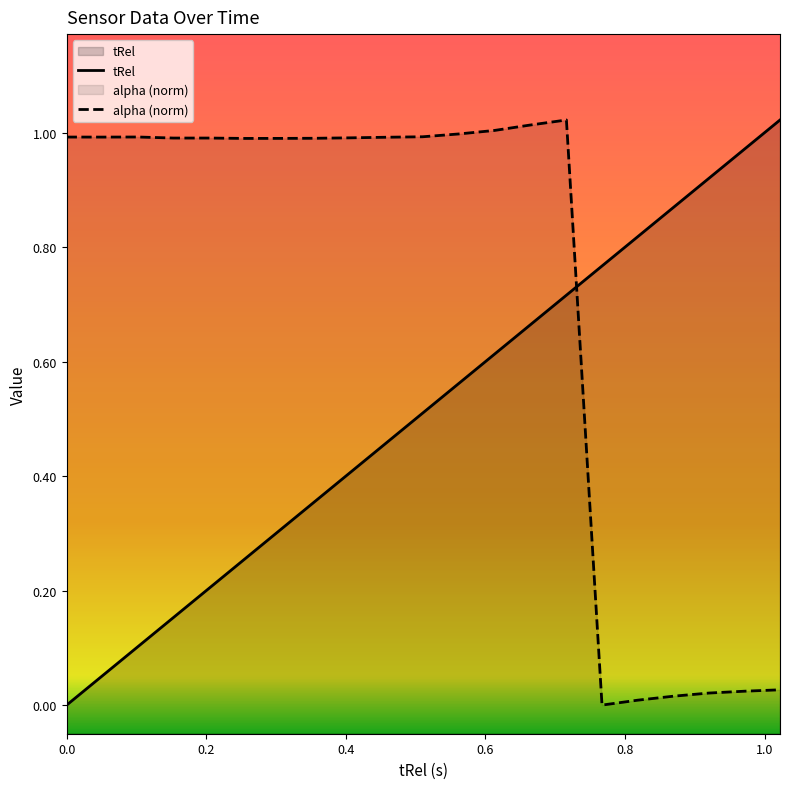

Is the value of alpha at 0.767 greater than the value of tRel at 1.022?

No